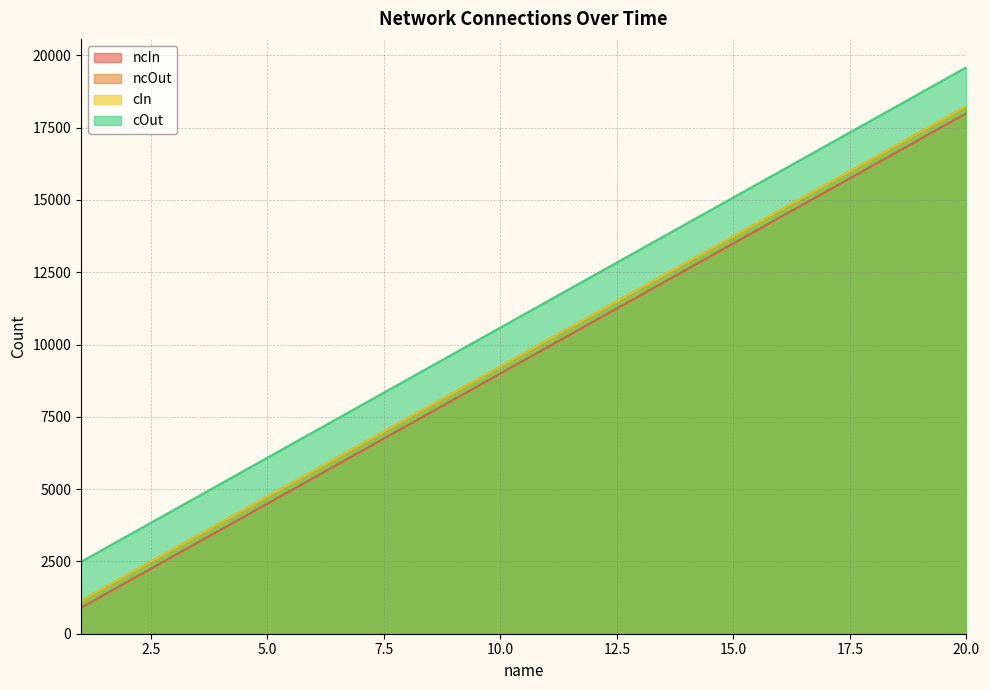

Rank the series by their maximum value, from lowest to highest.

ncIn, ncOut, cIn, cOut